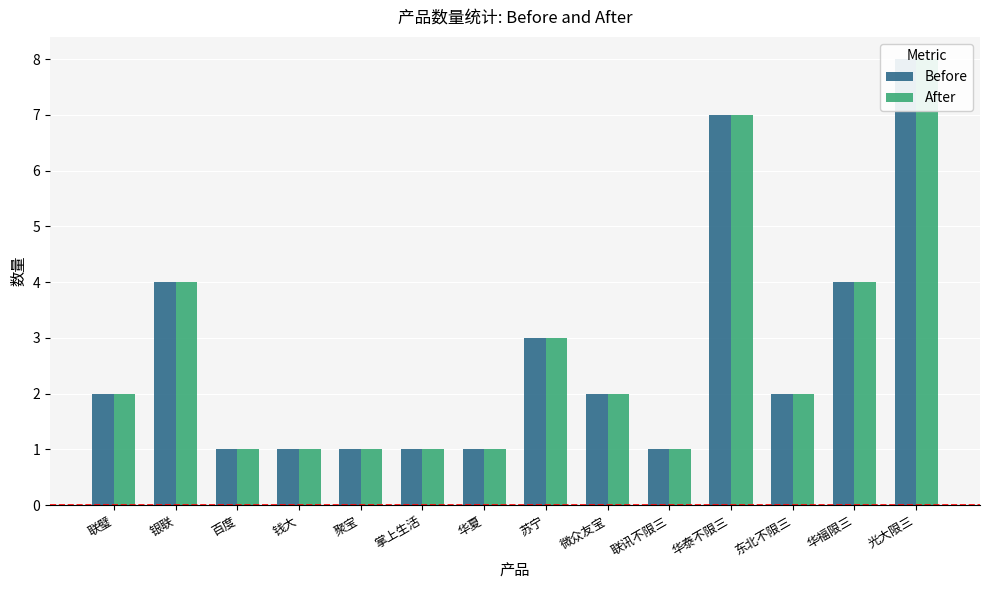

The value of Before at 百度 is 1. True or false?

False